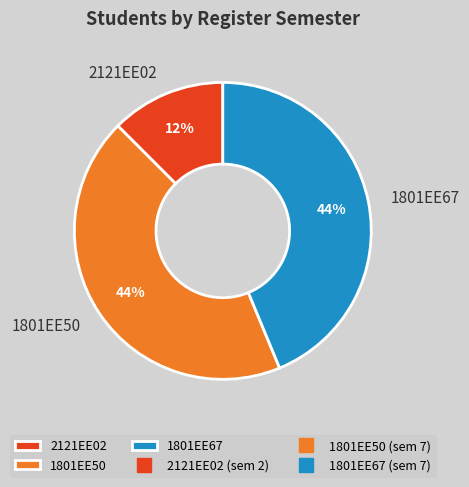

What is the smallest slice in the pie chart?

2121EE02